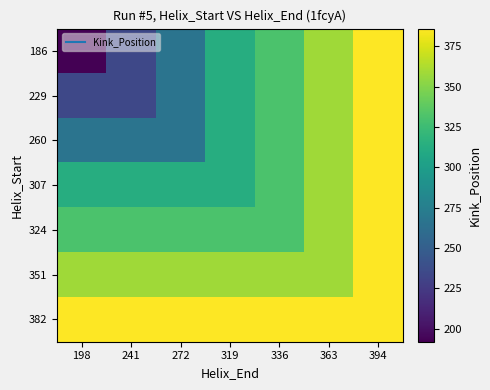

Reading left to right, list all the values displayed in this chart.

186: 198=192	241=234	272=267	319=313	336=331	363=358	394=386
229: 198=234	241=234	272=267	319=313	336=331	363=358	394=386
260: 198=267	241=267	272=267	319=313	336=331	363=358	394=386
307: 198=313	241=313	272=313	319=313	336=331	363=358	394=386
324: 198=331	241=331	272=331	319=331	336=331	363=358	394=386
351: 198=358	241=358	272=358	319=358	336=358	363=358	394=386
382: 198=386	241=386	272=386	319=386	336=386	363=386	394=386